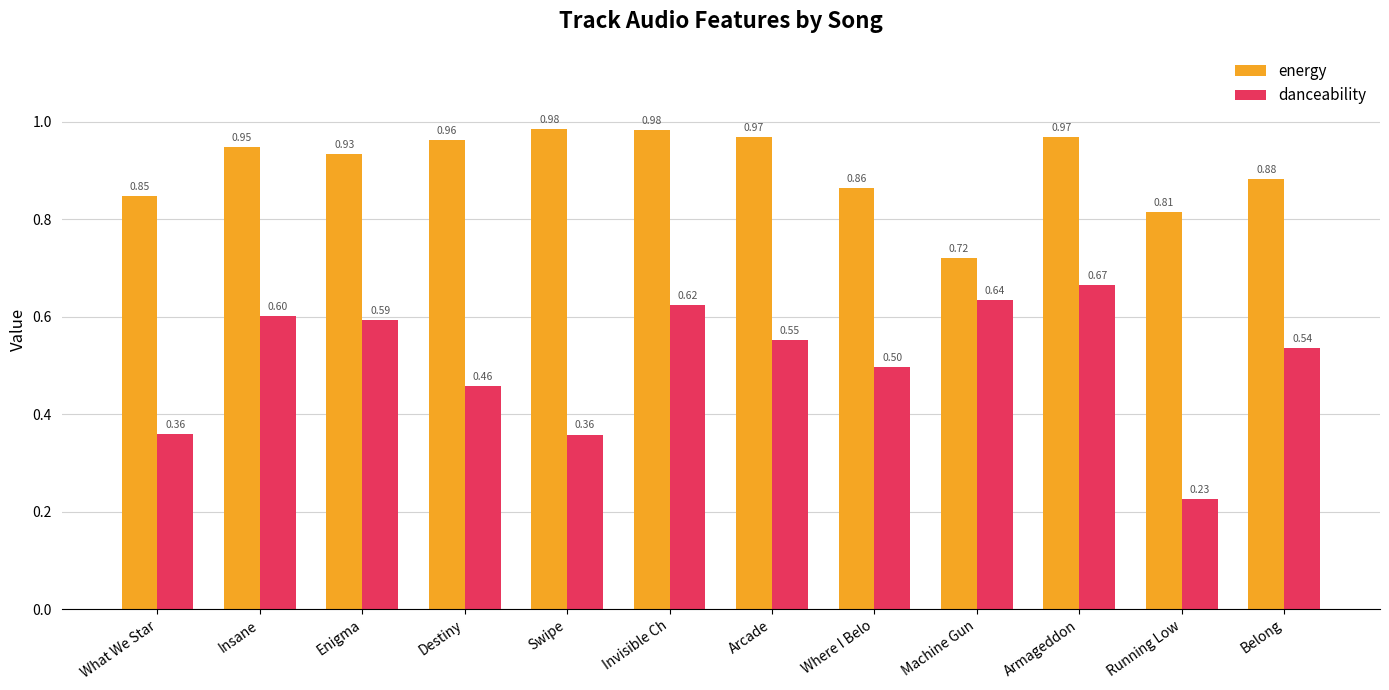

Which series has the largest total across all categories?

energy